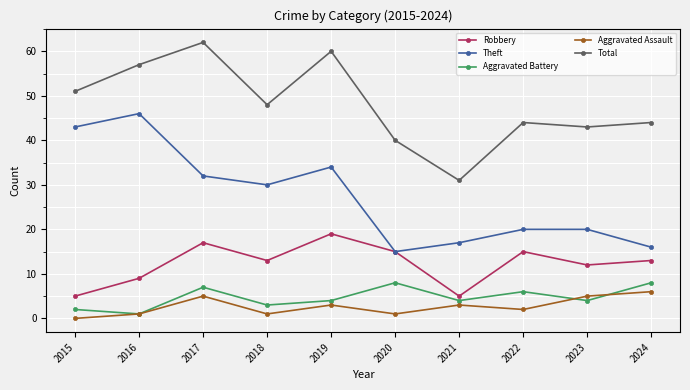

At which label does Aggravated Battery first exceed 4?

2017